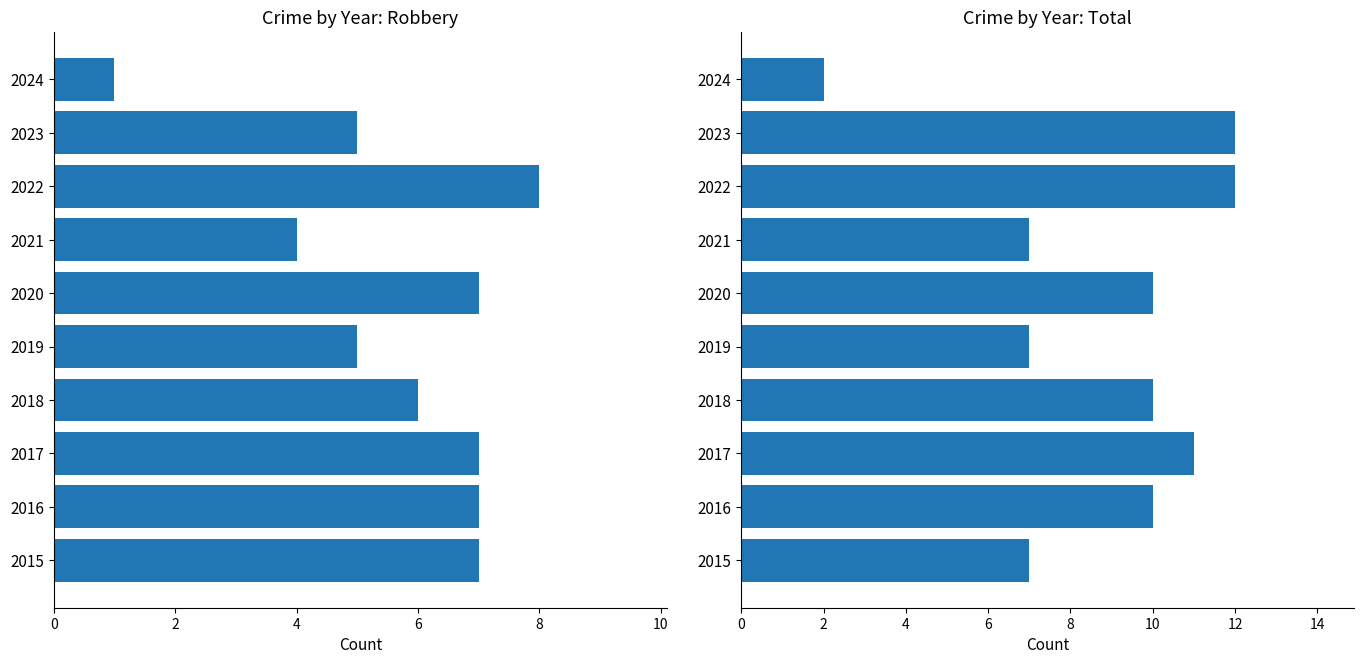

What is the difference between the maximum and minimum values in the Robbery series?

7